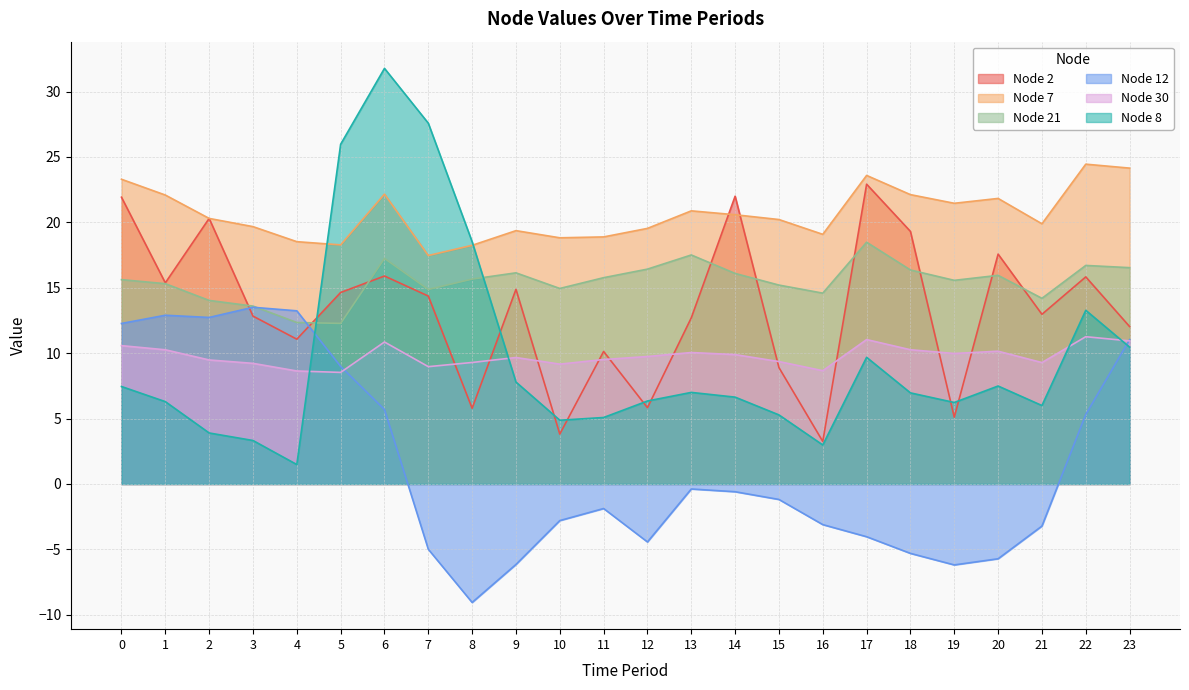

Which series has the largest range (max minus min)?

Node 8